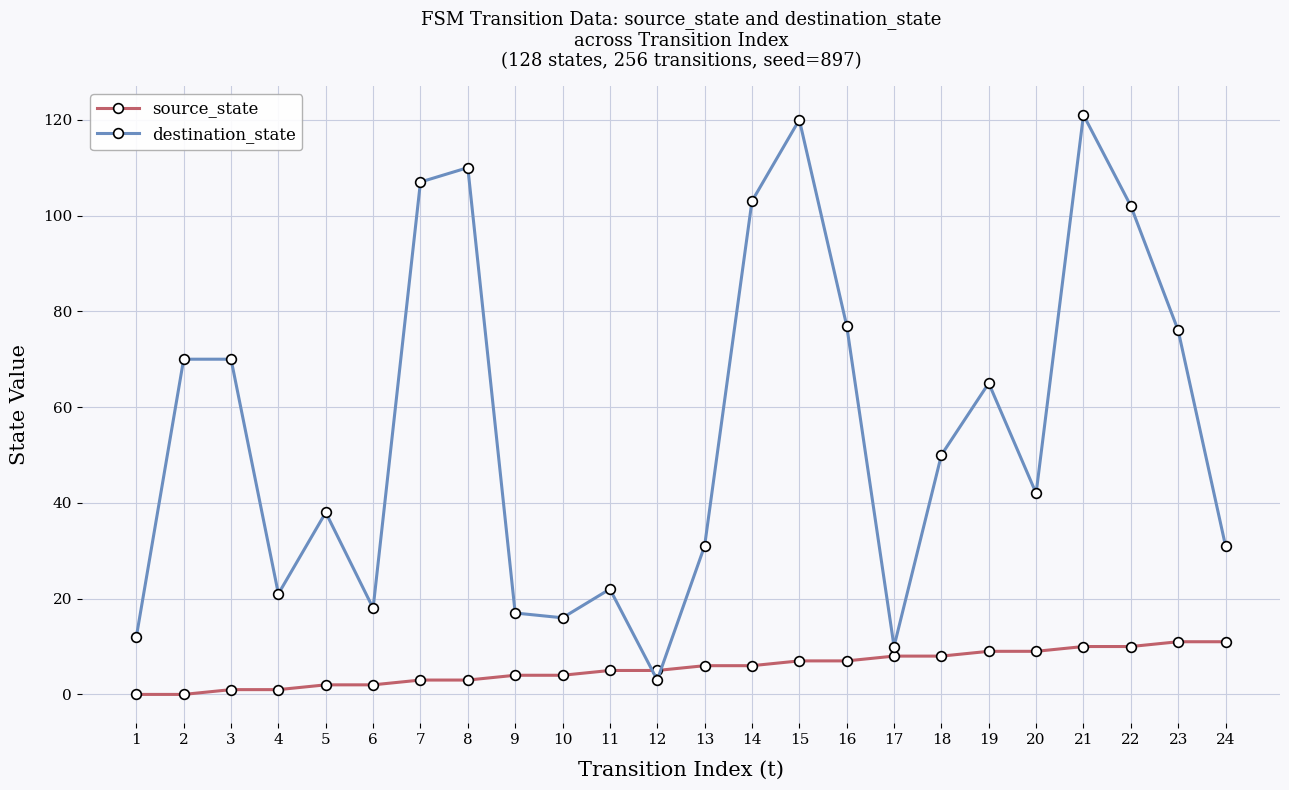

Between 1 and 22, which series saw the biggest shift?

destination_state